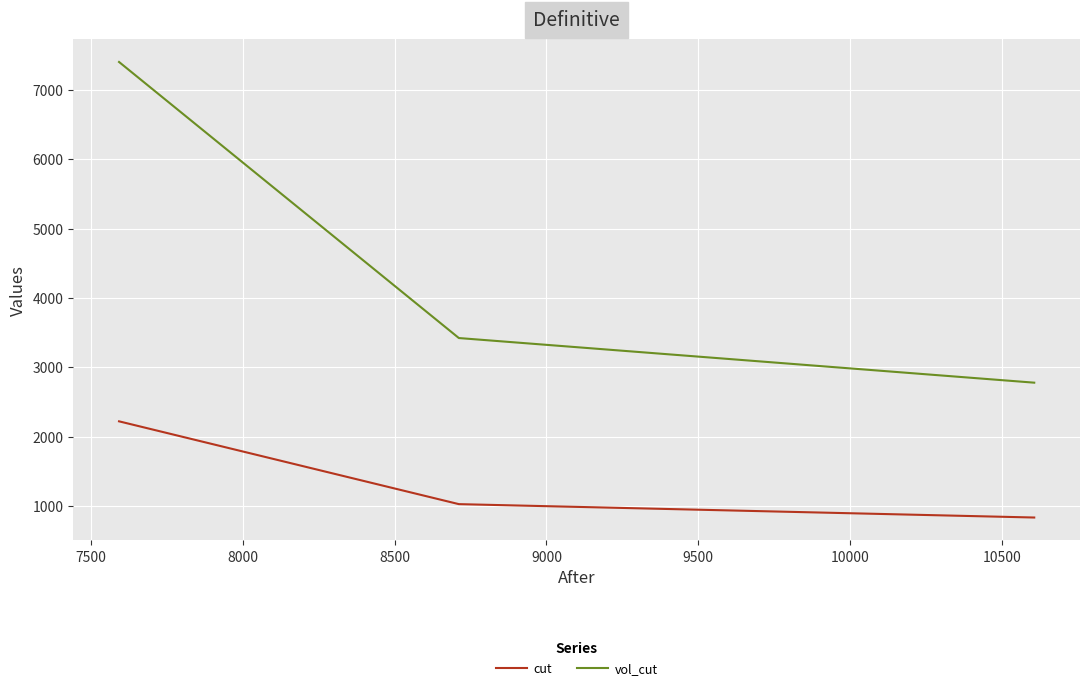

Which series has the widest spread of values?

vol_cut